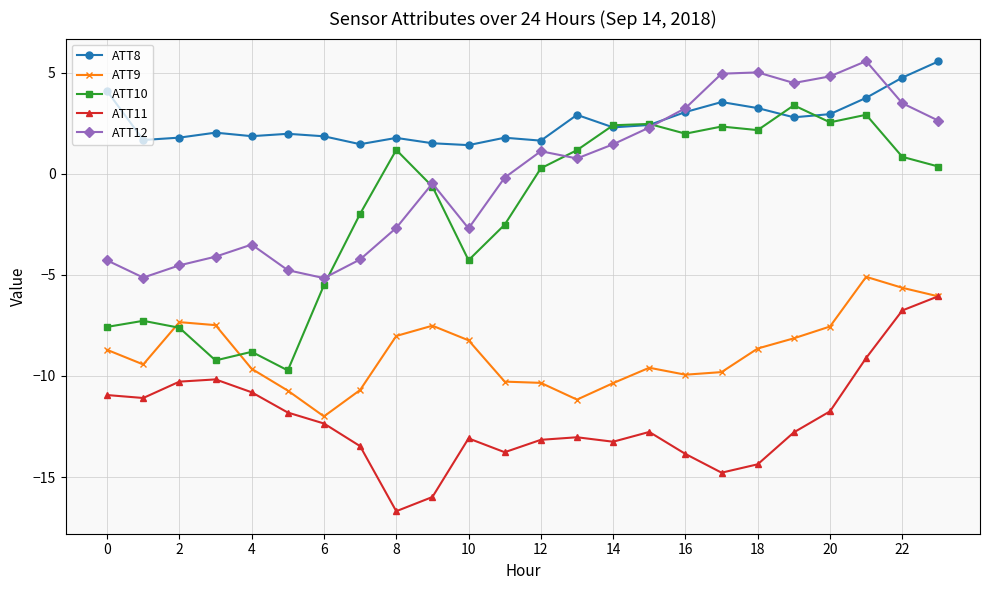

What is the minimum value for ATT9?

-12.0